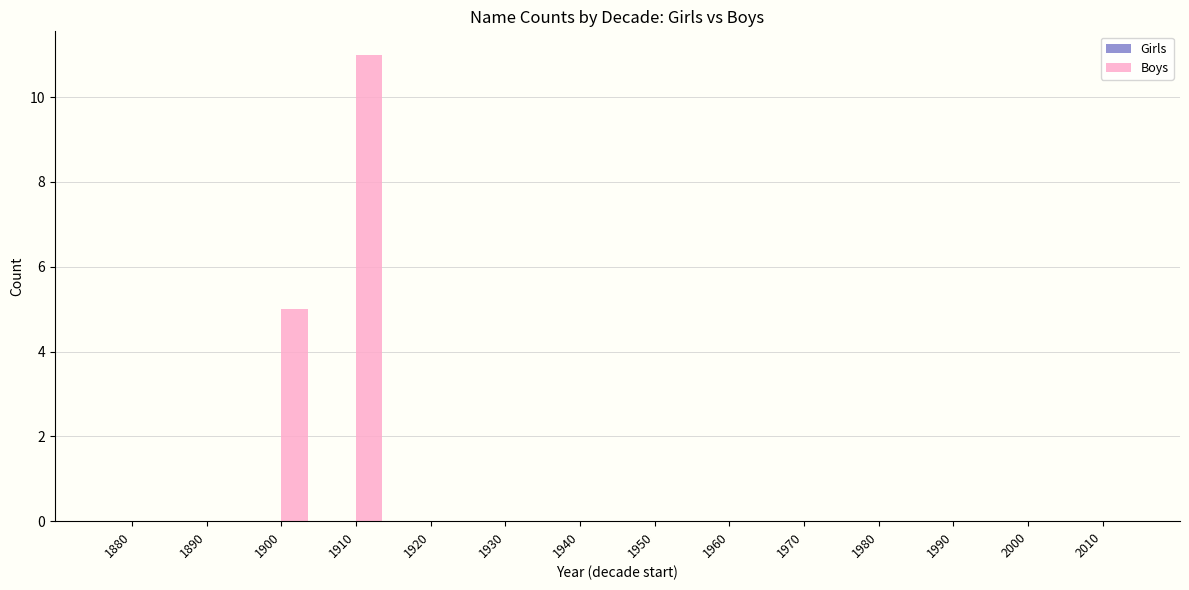

True or false: the data shows -4 at 1940.

False